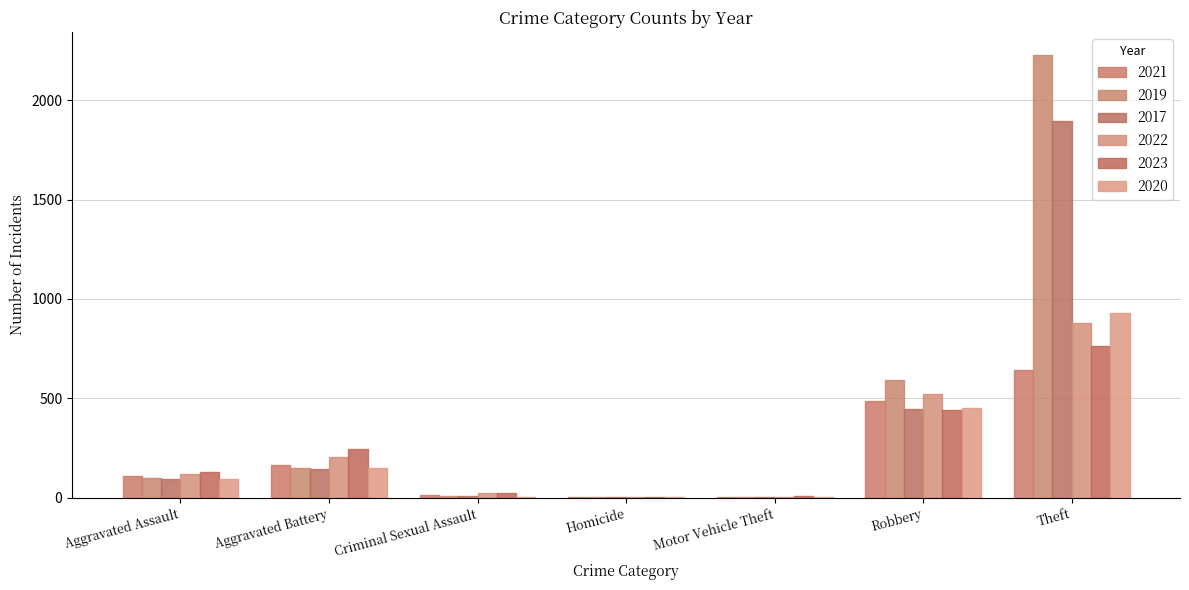

Which series changed the most between Aggravated Battery and Robbery?

2019